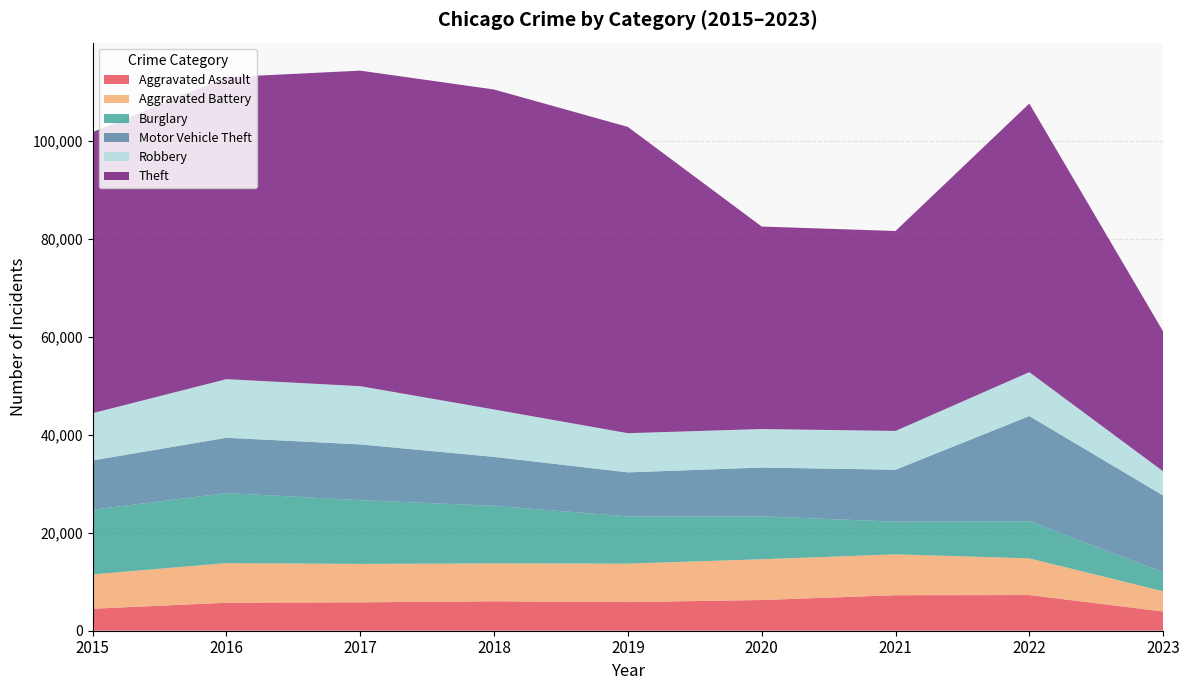

Reading left to right, extract all data points from this chart.

Aggravated Assault: 4480	5712	5793	6001	5841	6263	7243	7277	3928
Aggravated Battery: 7018	8085	7845	7734	7857	8319	8345	7486	4129
Burglary: 13184	14289	13001	11746	9638	8757	6659	7592	3870
Motor Vehicle Theft: 10068	11286	11380	9985	8977	9959	10602	21444	15664
Robbery: 9638	11960	11880	9680	7994	7855	7917	8965	4934
Theft: 57350	61621	64383	65287	62491	41320	40795	54806	28554